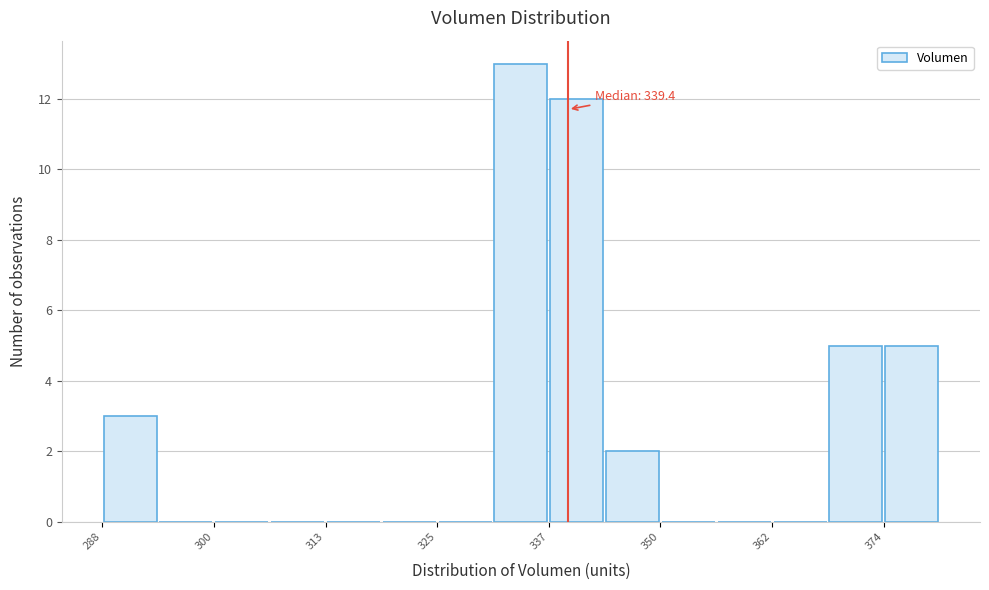

Around what value on the x-axis is the tallest bar? Give the approximate position of its centre, as read against the axis.

334